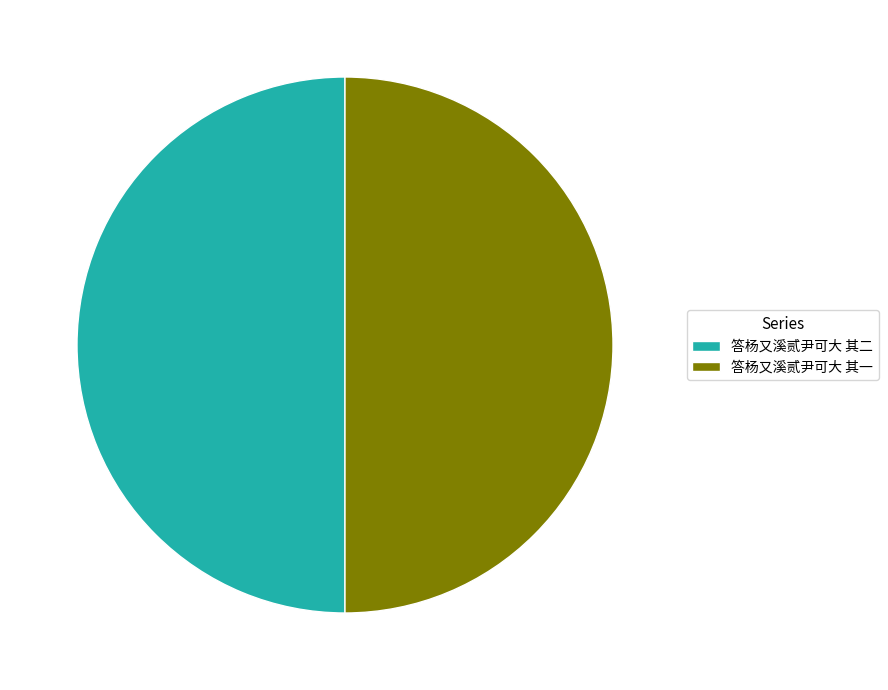

Is the sum of 答杨又溪贰尹可大 其二 and 答杨又溪贰尹可大 其一 greater than half?

Yes